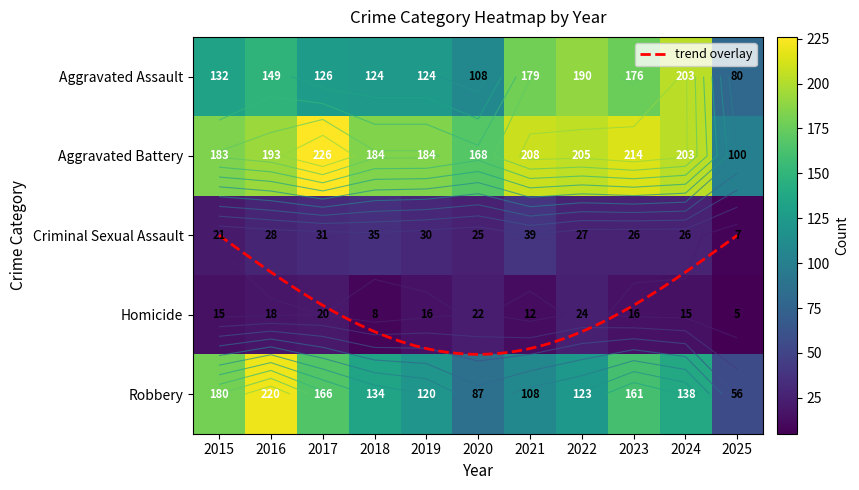

Which label corresponds to the smallest value in the chart?

2025